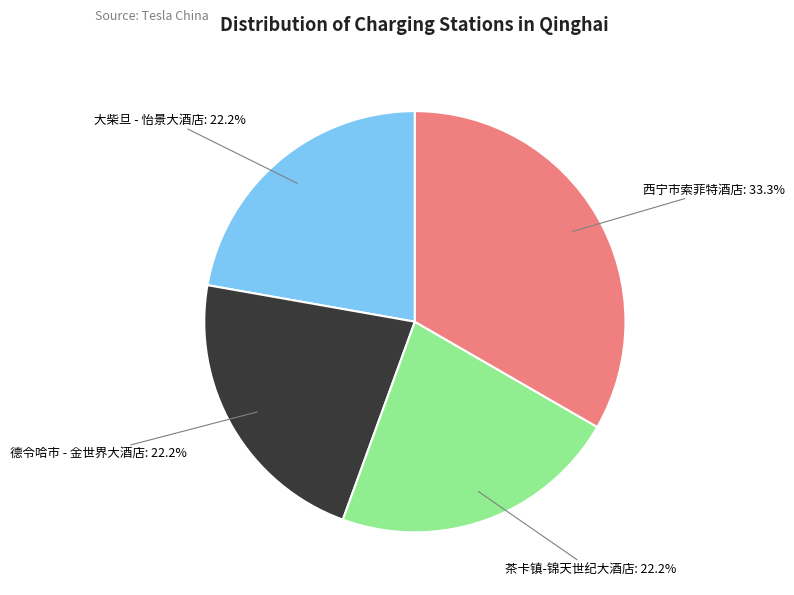

Does any single category account for the majority?

No